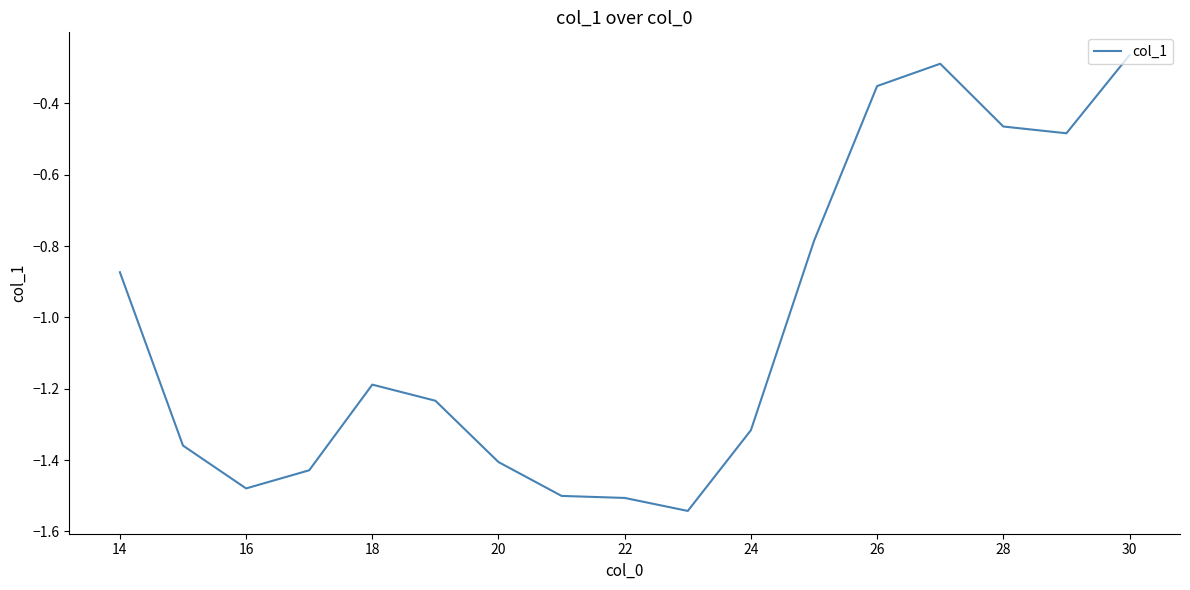

What is the difference between the maximum and minimum values?

1.3